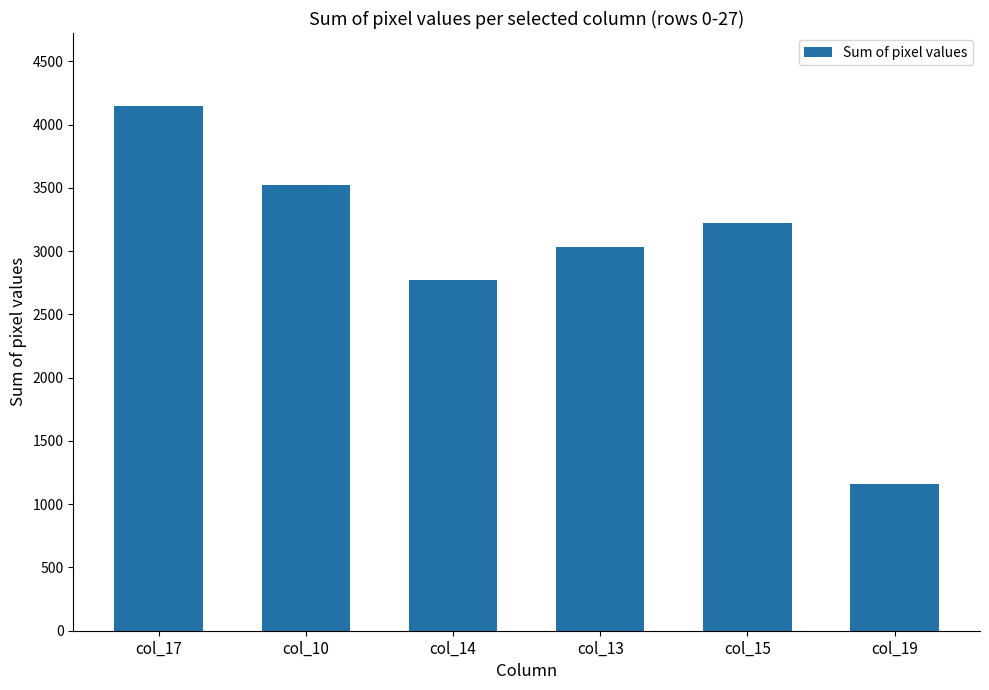

Rank the categories by value from highest to lowest.

col_17, col_10, col_15, col_13, col_14, col_19